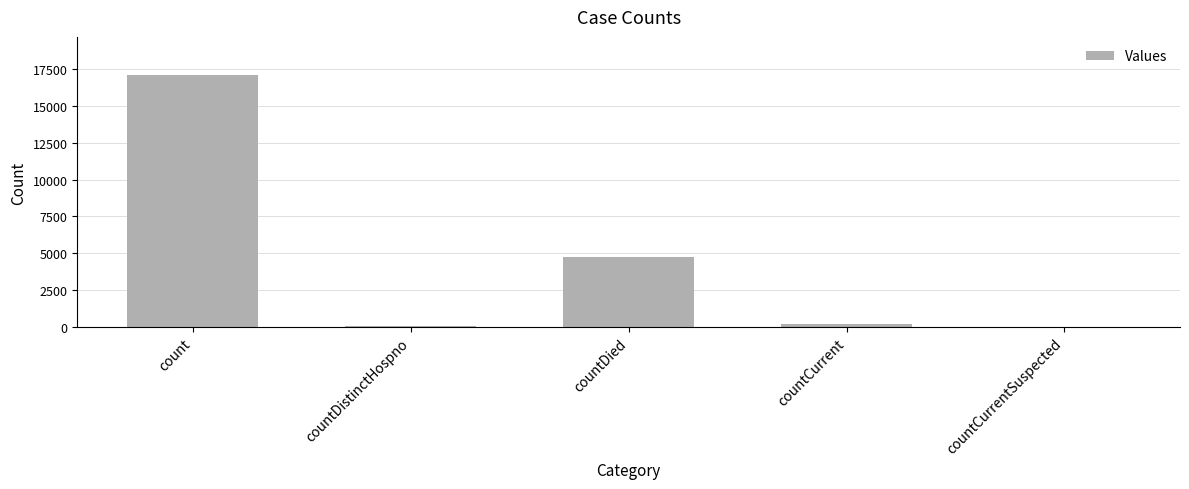

Approximately how many times larger is the value at count compared to countDied?

3.6